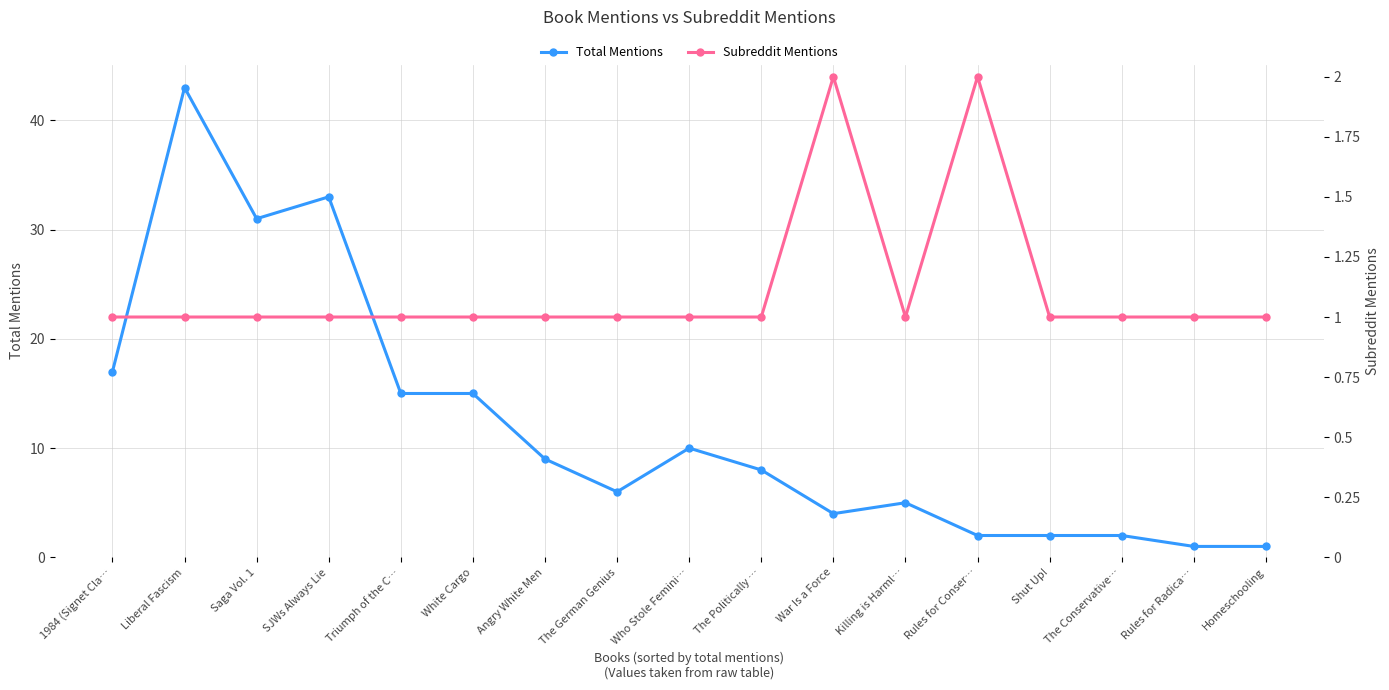

Between The Conservative… and Triumph of the C…, which is larger?

Triumph of the C…